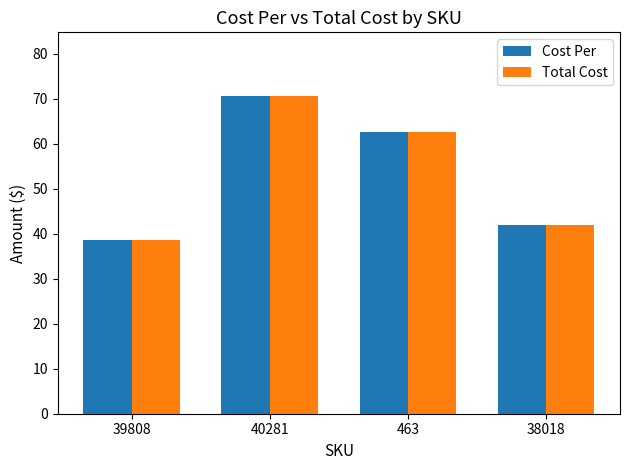

Rank the categories by Cost Per value from highest to lowest.

40281, 463, 38018, 39808